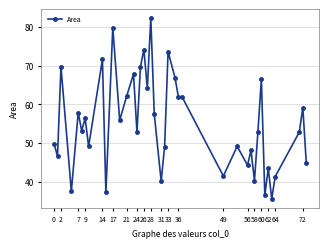

What is the average value?

55.1